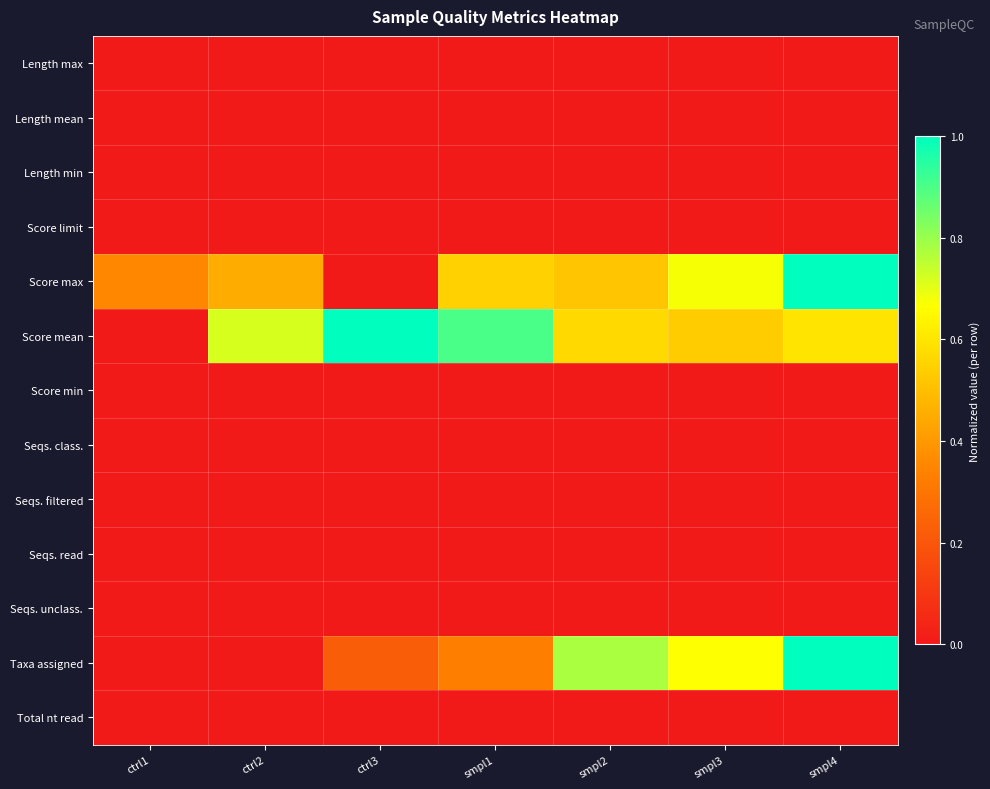

How many distinct data groups are displayed?

13